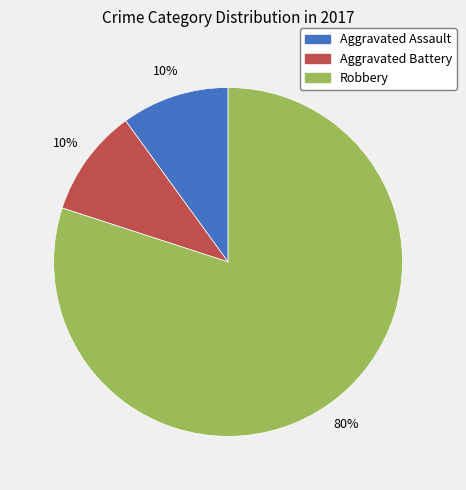

Do Robbery and Aggravated Assault together represent more than half of the pie?

Yes